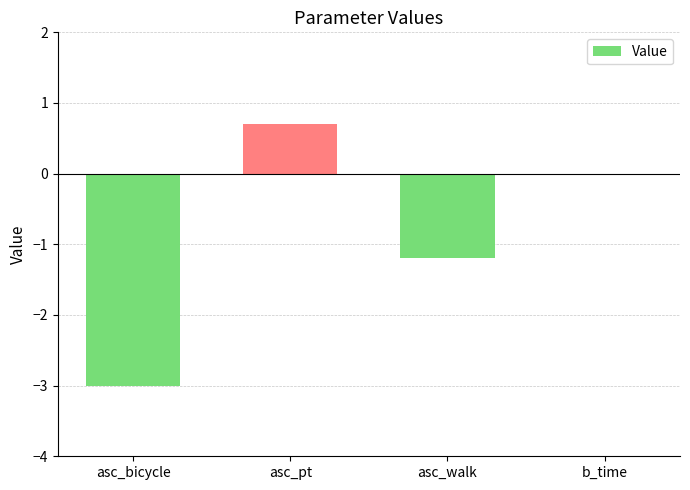

How many data points does each series have?

4